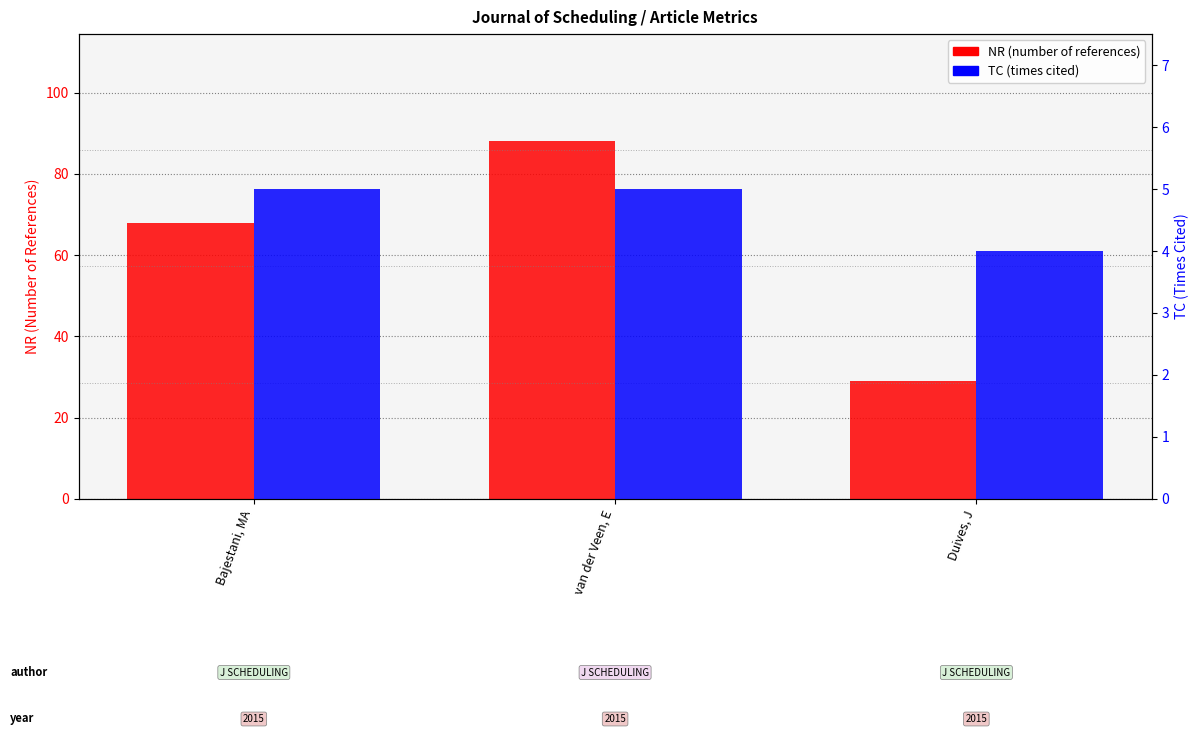

Is it true that TC (times cited) equals 3 at Bajestani, MA?

False